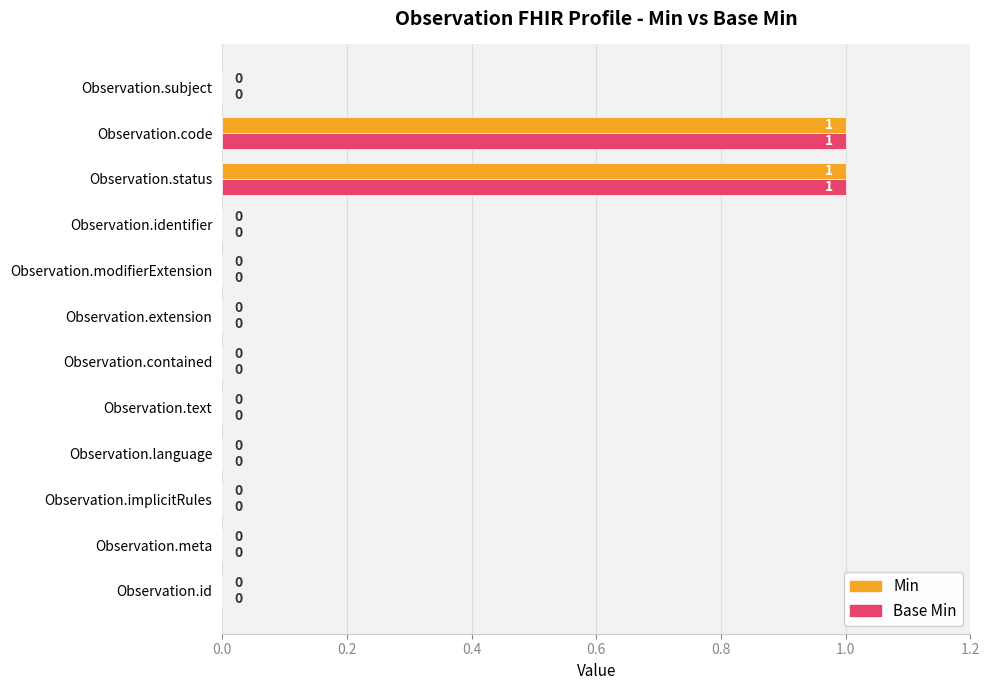

The Base Min series shows -1 at Observation.text. True or false?

False